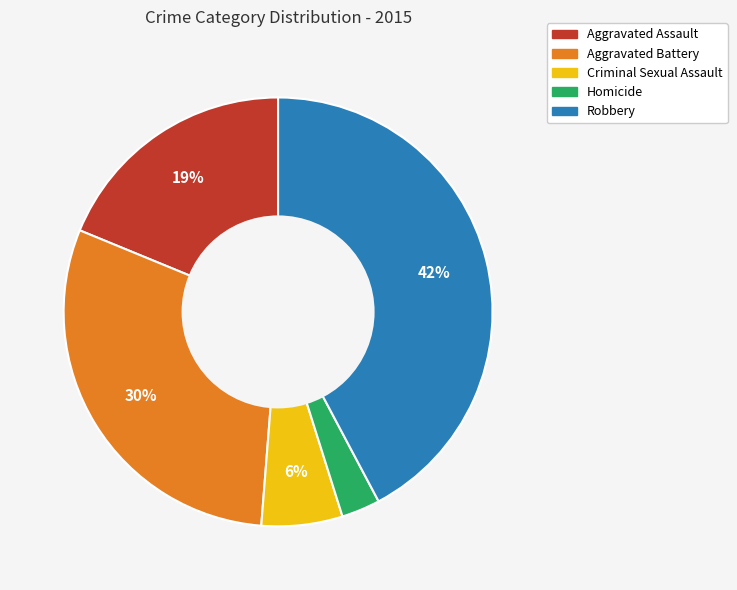

What percentage is the Aggravated Battery slice, to the nearest percent?

30%